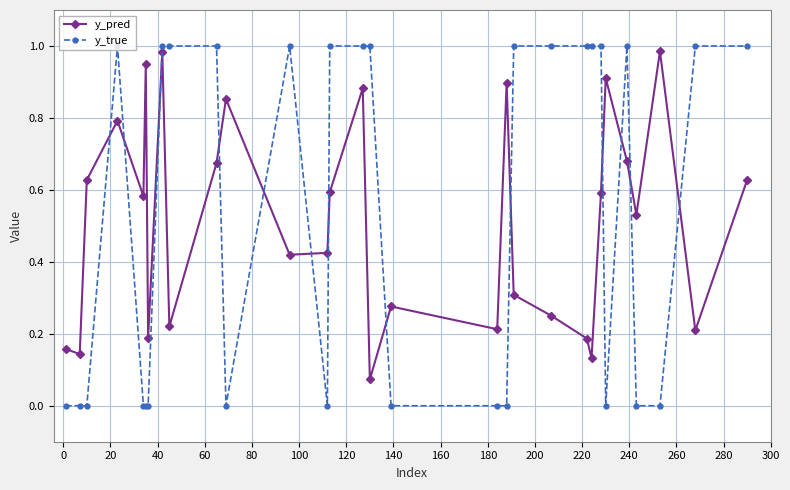

Which series has the widest spread of values?

y_true